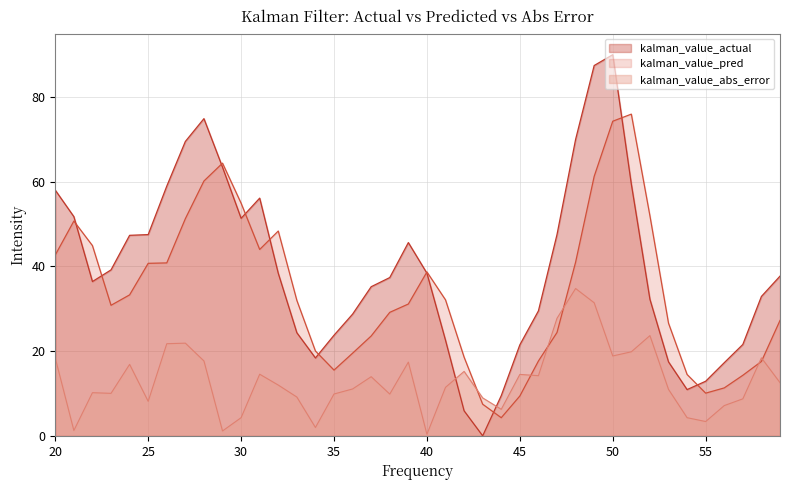

Is it true that kalman_value_pred equals 62.1 at 25?

False